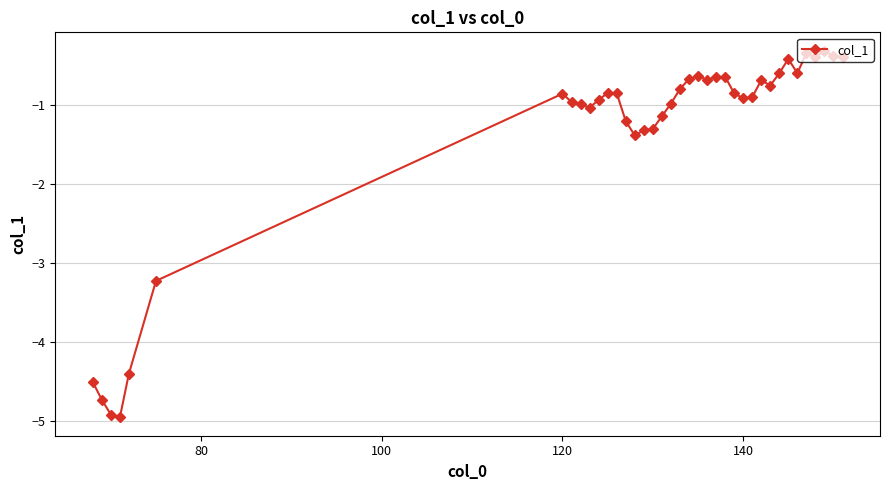

What is the minimum value shown in the chart?

-5.0